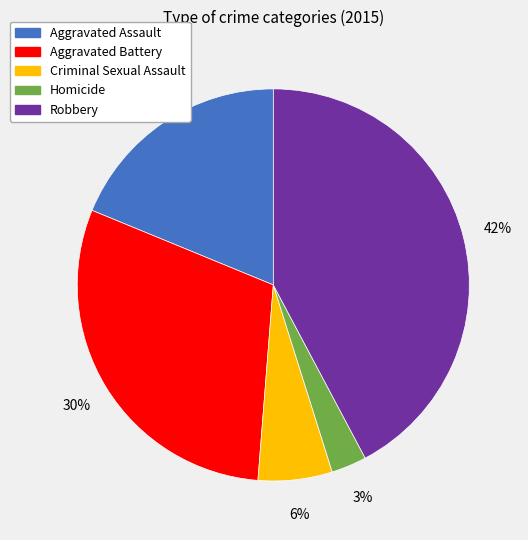

To the nearest percent, what is the combined percentage of Robbery and Aggravated Battery?

72%